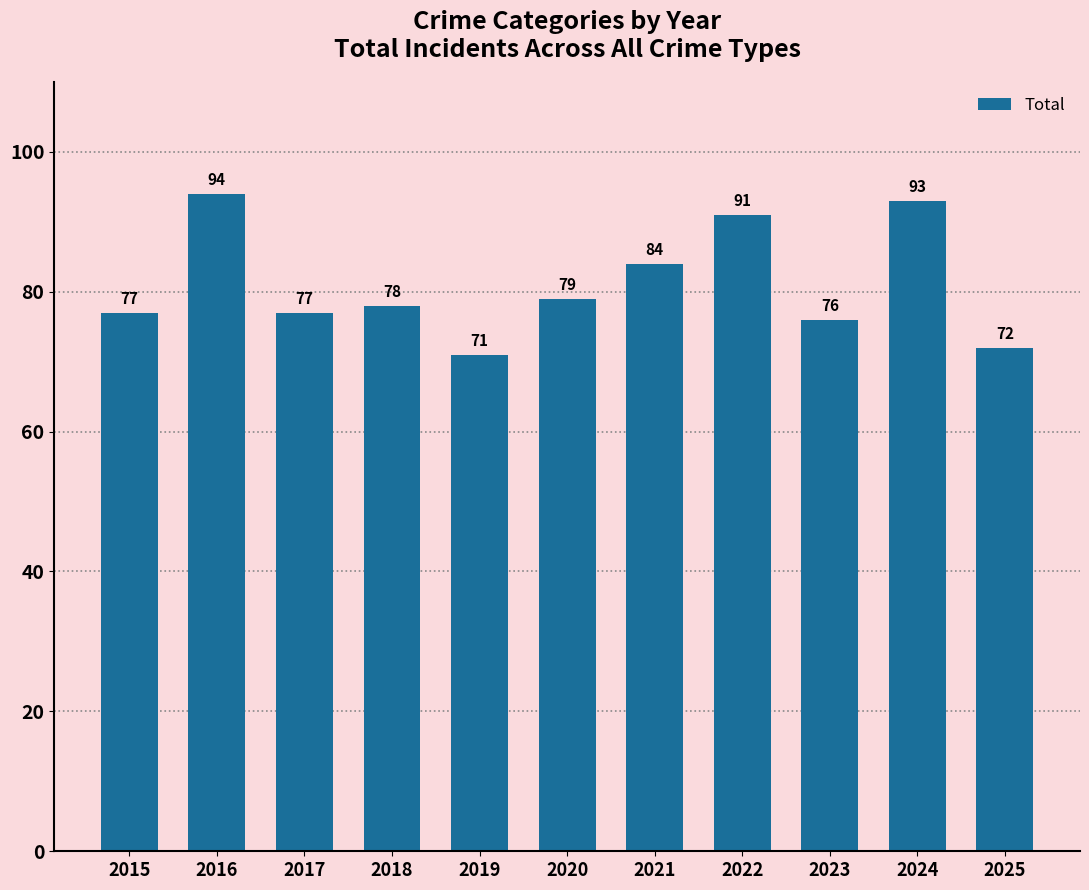

What is the difference between the maximum and minimum values?

23